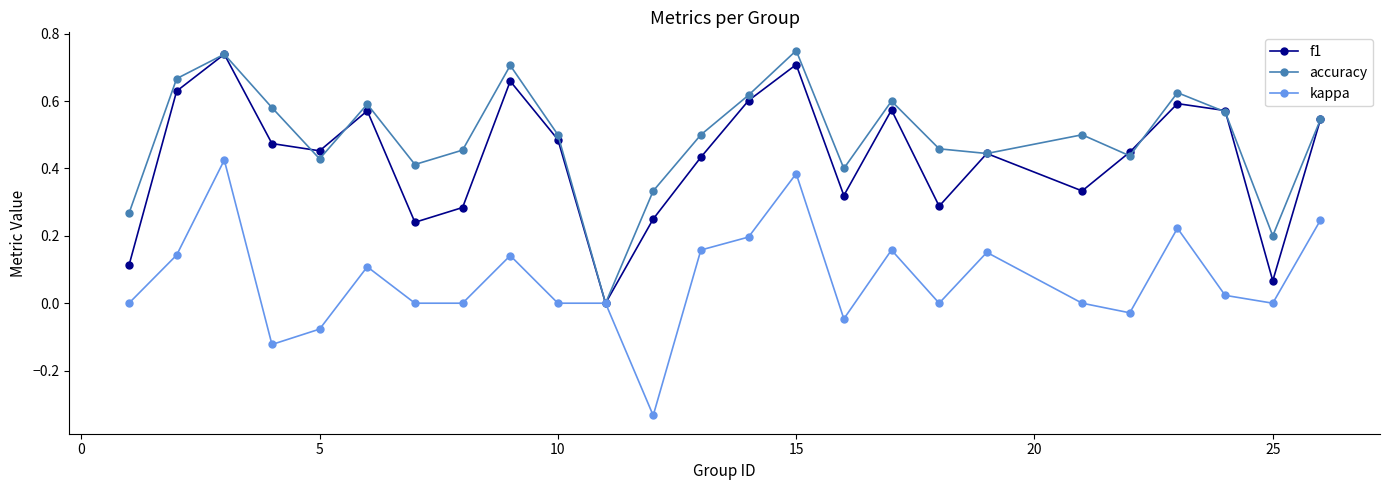

In accuracy, how many points are lower than both neighbors (excluding endpoints)?

7